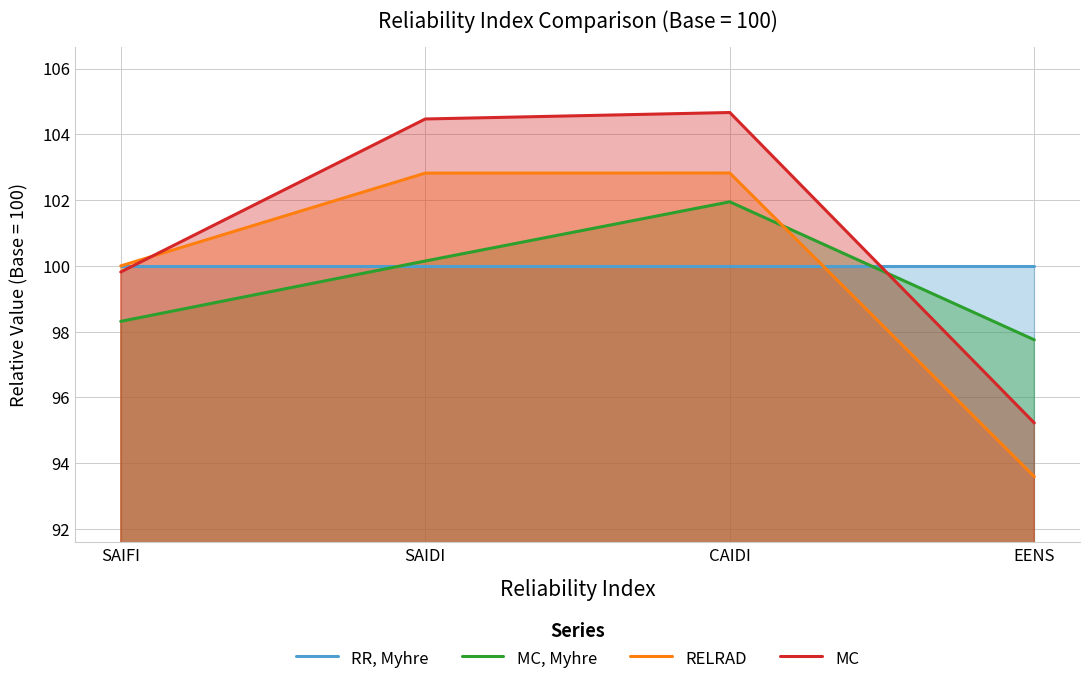

What is the value of the MC, Myhre point at the 3rd from the left?

101.9